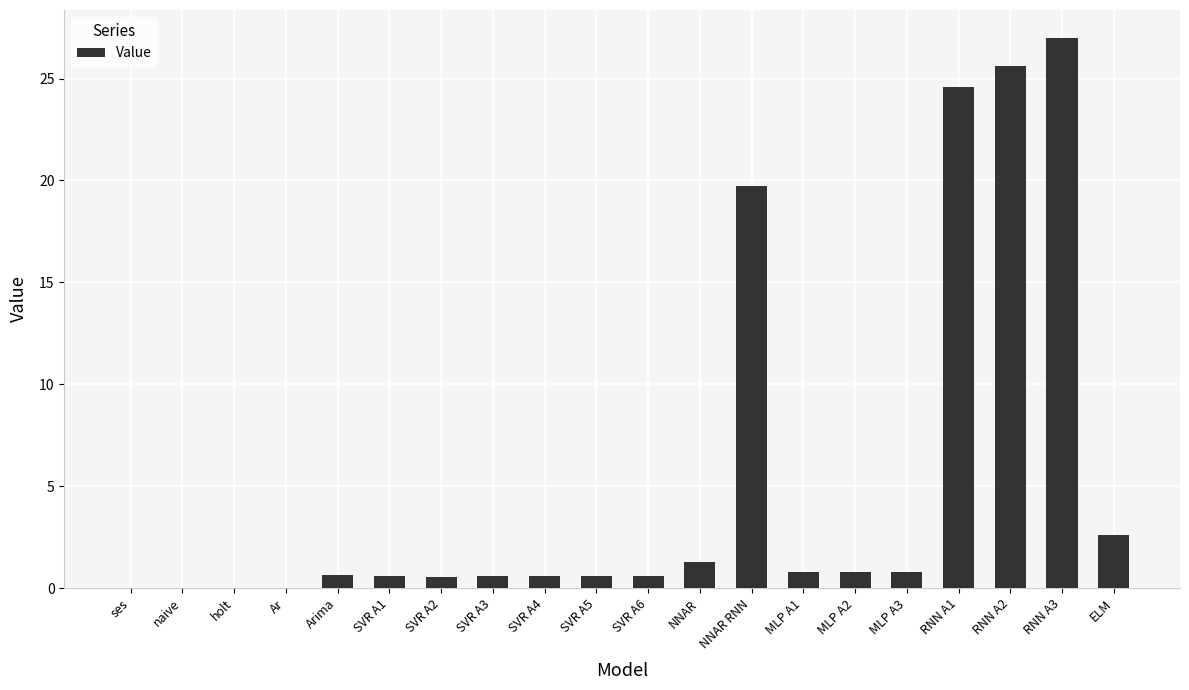

Where is the data nearest to the value 13?

NNAR RNN